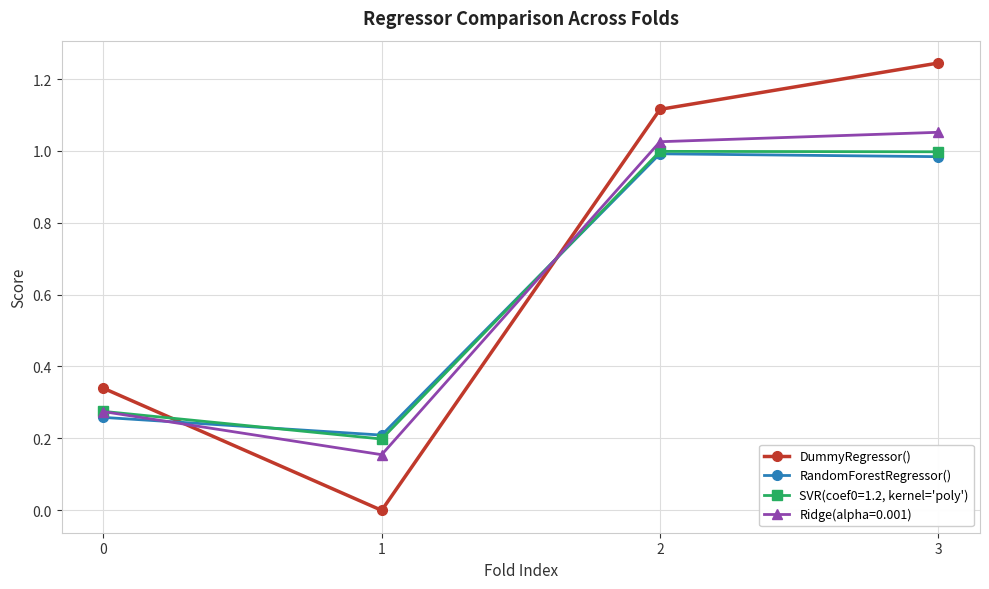

What is the total value across all series at 2?

4.1